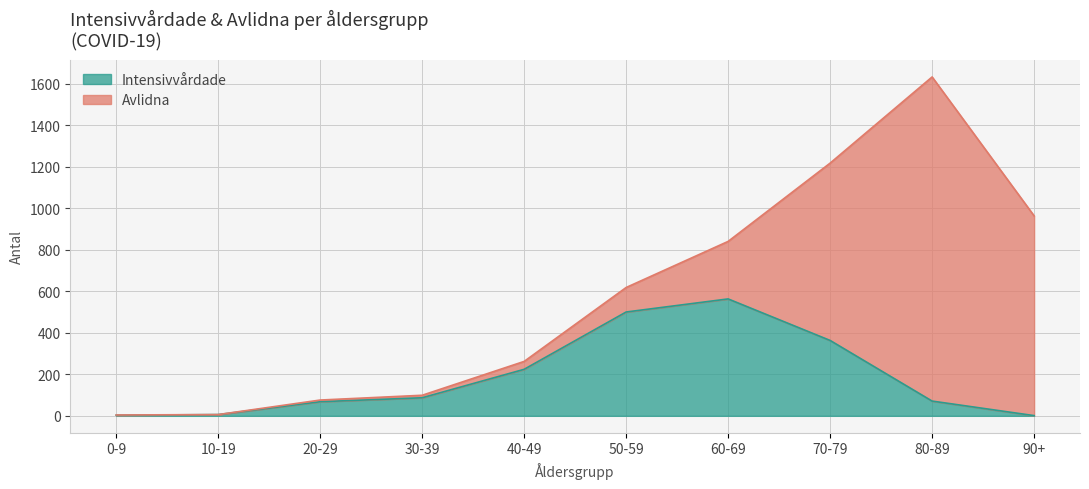

List the labels in order of value, smallest first.

90+, 0-9, 10-19, 20-29, 80-89, 30-39, 40-49, 70-79, 50-59, 60-69